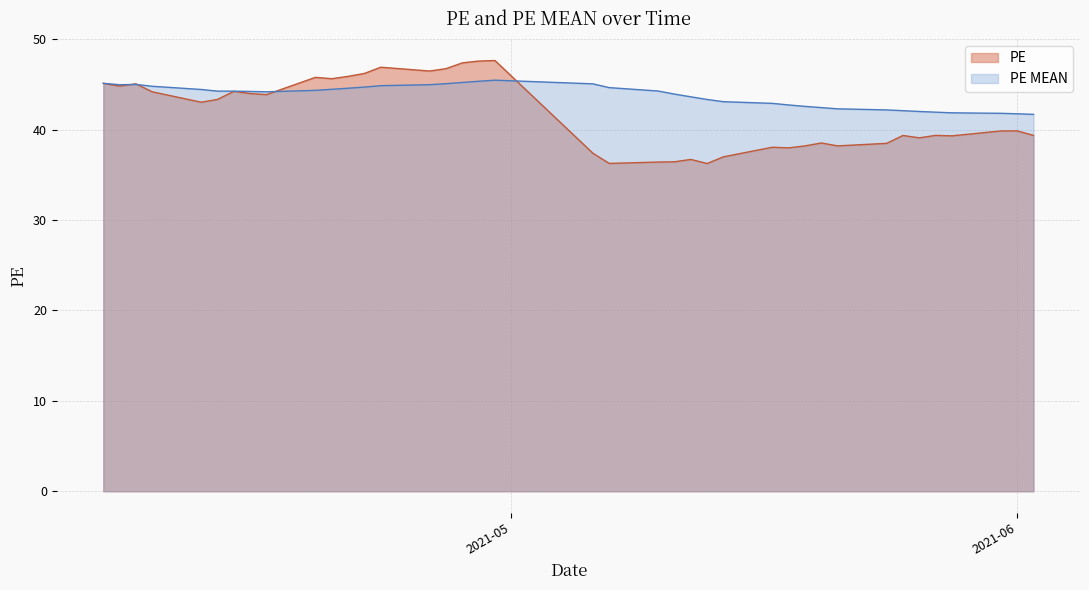

Which series has the largest range (max minus min)?

PE